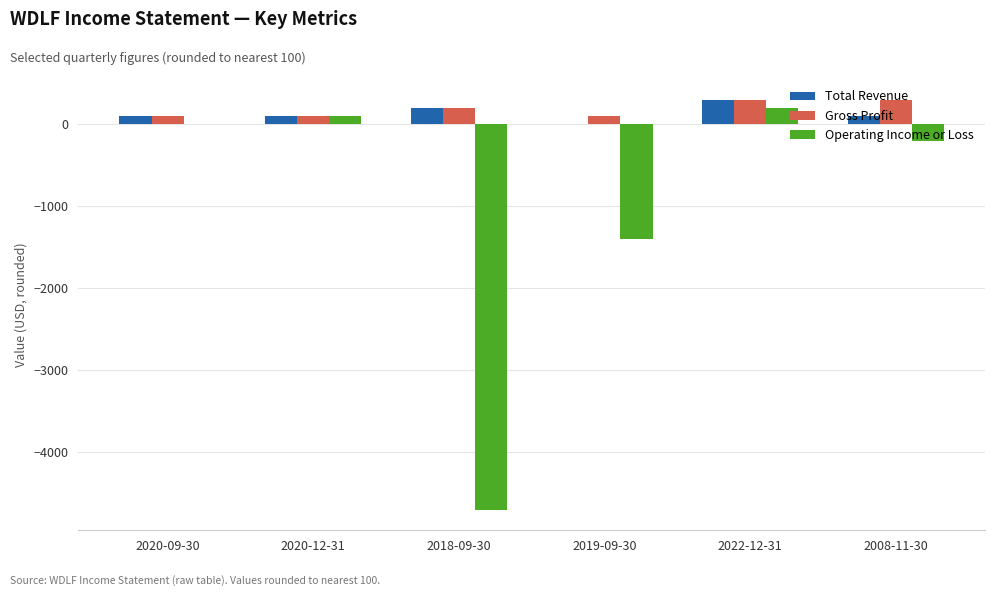

The value of Operating Income or Loss at 2019-09-30 is -410. True or false?

False